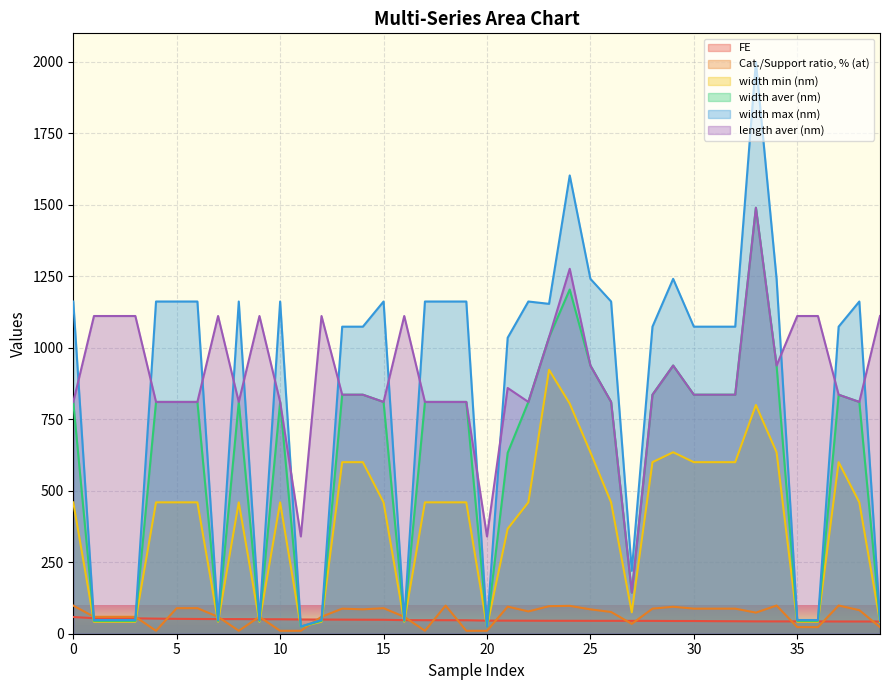

Is it true that Cat./Support ratio, % (at) equals 98.7 at 37?

True